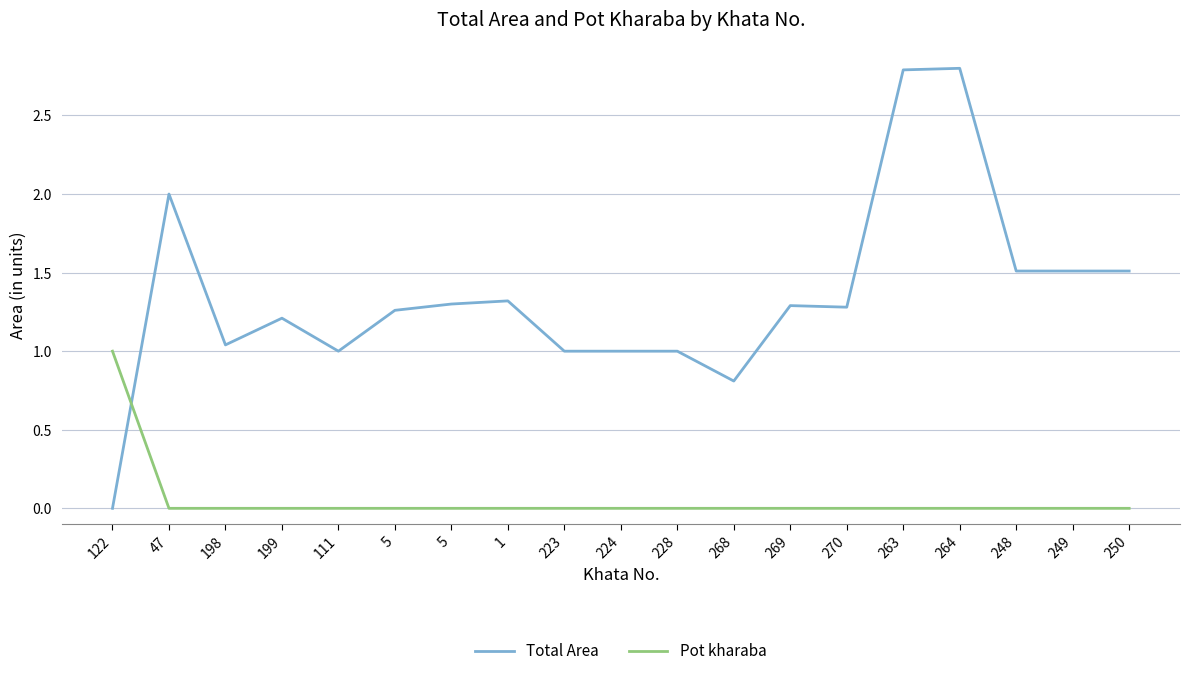

True or false: Total Area has more than 0 interior local peaks.

True